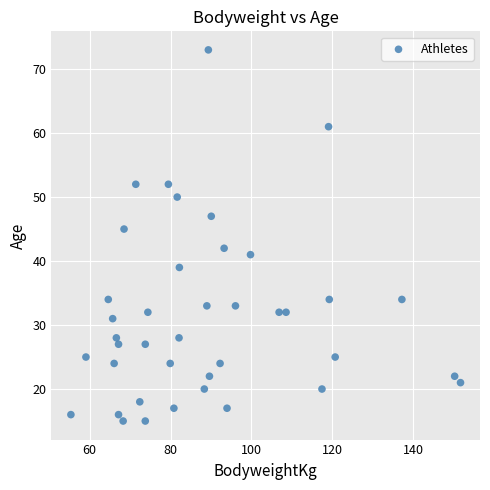

What is the range of Y values (max minus min)?

58